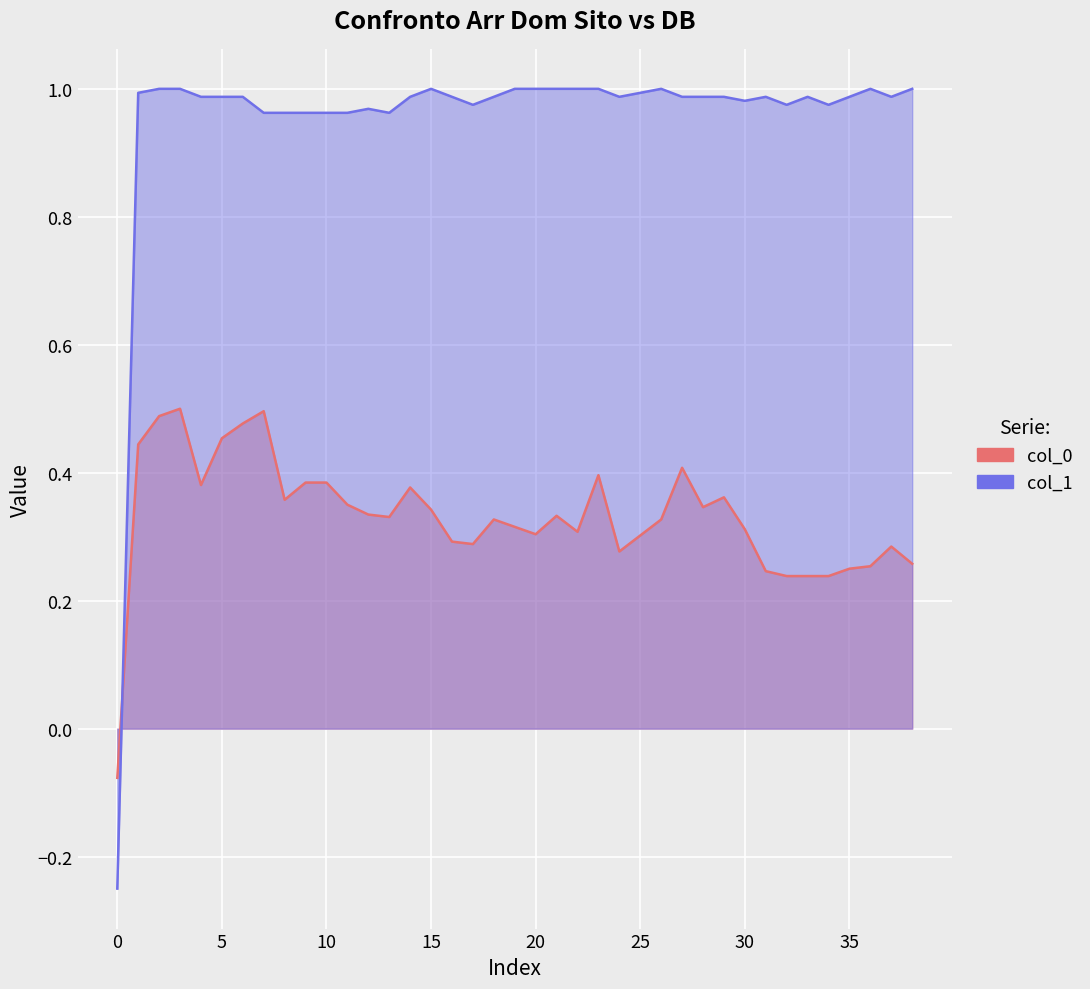

Which series has the widest spread of values?

col_1